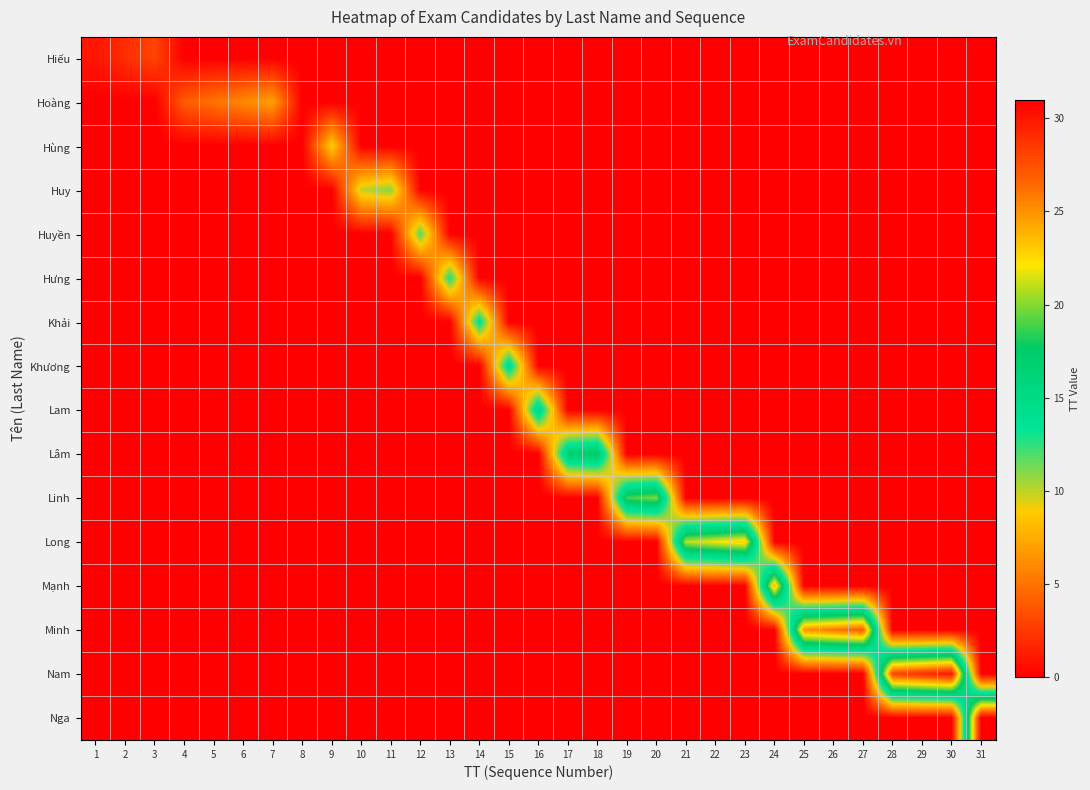

Reading left to right, extract all data points from this chart.

Hiếu: 1=1	2=2	3=3	4=0	5=0	6=0	7=0	8=0	9=0	10=0	11=0	12=0	13=0	14=0	15=0	16=0	17=0	18=0	19=0	20=0	21=0	22=0	23=0	24=0	25=0	26=0	27=0	28=0	29=0	30=0	31=0
Hoàng: 1=0	2=0	3=0	4=4	5=5	6=6	7=7	8=0	9=0	10=0	11=0	12=0	13=0	14=0	15=0	16=0	17=0	18=0	19=0	20=0	21=0	22=0	23=0	24=0	25=0	26=0	27=0	28=0	29=0	30=0	31=0
Hùng: 1=0	2=0	3=0	4=0	5=0	6=0	7=0	8=0	9=9	10=0	11=0	12=0	13=0	14=0	15=0	16=0	17=0	18=0	19=0	20=0	21=0	22=0	23=0	24=0	25=0	26=0	27=0	28=0	29=0	30=0	31=0
Huy: 1=0	2=0	3=0	4=0	5=0	6=0	7=0	8=0	9=0	10=10	11=11	12=0	13=0	14=0	15=0	16=0	17=0	18=0	19=0	20=0	21=0	22=0	23=0	24=0	25=0	26=0	27=0	28=0	29=0	30=0	31=0
Huyền: 1=0	2=0	3=0	4=0	5=0	6=0	7=0	8=0	9=0	10=0	11=0	12=12	13=0	14=0	15=0	16=0	17=0	18=0	19=0	20=0	21=0	22=0	23=0	24=0	25=0	26=0	27=0	28=0	29=0	30=0	31=0
Hưng: 1=0	2=0	3=0	4=0	5=0	6=0	7=0	8=0	9=0	10=0	11=0	12=0	13=13	14=0	15=0	16=0	17=0	18=0	19=0	20=0	21=0	22=0	23=0	24=0	25=0	26=0	27=0	28=0	29=0	30=0	31=0
Khải: 1=0	2=0	3=0	4=0	5=0	6=0	7=0	8=0	9=0	10=0	11=0	12=0	13=0	14=14	15=0	16=0	17=0	18=0	19=0	20=0	21=0	22=0	23=0	24=0	25=0	26=0	27=0	28=0	29=0	30=0	31=0
Khương: 1=0	2=0	3=0	4=0	5=0	6=0	7=0	8=0	9=0	10=0	11=0	12=0	13=0	14=0	15=15	16=0	17=0	18=0	19=0	20=0	21=0	22=0	23=0	24=0	25=0	26=0	27=0	28=0	29=0	30=0	31=0
Lam: 1=0	2=0	3=0	4=0	5=0	6=0	7=0	8=0	9=0	10=0	11=0	12=0	13=0	14=0	15=0	16=16	17=0	18=0	19=0	20=0	21=0	22=0	23=0	24=0	25=0	26=0	27=0	28=0	29=0	30=0	31=0
Lâm: 1=0	2=0	3=0	4=0	5=0	6=0	7=0	8=0	9=0	10=0	11=0	12=0	13=0	14=0	15=0	16=0	17=17	18=18	19=0	20=0	21=0	22=0	23=0	24=0	25=0	26=0	27=0	28=0	29=0	30=0	31=0
Linh: 1=0	2=0	3=0	4=0	5=0	6=0	7=0	8=0	9=0	10=0	11=0	12=0	13=0	14=0	15=0	16=0	17=0	18=0	19=19	20=20	21=0	22=0	23=0	24=0	25=0	26=0	27=0	28=0	29=0	30=0	31=0
Long: 1=0	2=0	3=0	4=0	5=0	6=0	7=0	8=0	9=0	10=0	11=0	12=0	13=0	14=0	15=0	16=0	17=0	18=0	19=0	20=0	21=21	22=22	23=23	24=0	25=0	26=0	27=0	28=0	29=0	30=0	31=0
Mạnh: 1=0	2=0	3=0	4=0	5=0	6=0	7=0	8=0	9=0	10=0	11=0	12=0	13=0	14=0	15=0	16=0	17=0	18=0	19=0	20=0	21=0	22=0	23=0	24=24	25=0	26=0	27=0	28=0	29=0	30=0	31=0
Minh: 1=0	2=0	3=0	4=0	5=0	6=0	7=0	8=0	9=0	10=0	11=0	12=0	13=0	14=0	15=0	16=0	17=0	18=0	19=0	20=0	21=0	22=0	23=0	24=0	25=25	26=26	27=27	28=0	29=0	30=0	31=0
Nam: 1=0	2=0	3=0	4=0	5=0	6=0	7=0	8=0	9=0	10=0	11=0	12=0	13=0	14=0	15=0	16=0	17=0	18=0	19=0	20=0	21=0	22=0	23=0	24=0	25=0	26=0	27=0	28=28	29=29	30=30	31=0
Nga: 1=0	2=0	3=0	4=0	5=0	6=0	7=0	8=0	9=0	10=0	11=0	12=0	13=0	14=0	15=0	16=0	17=0	18=0	19=0	20=0	21=0	22=0	23=0	24=0	25=0	26=0	27=0	28=0	29=0	30=0	31=31